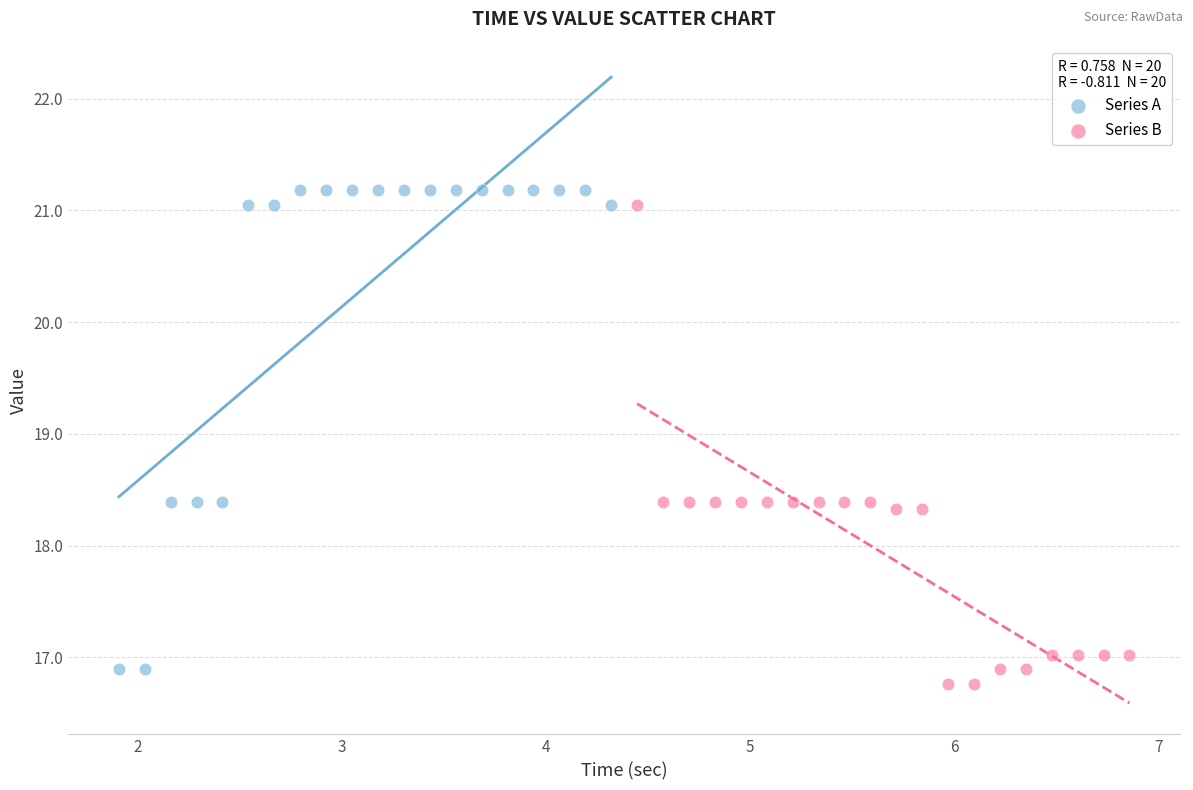

What are all the series names shown in the legend?

Series A, Series B